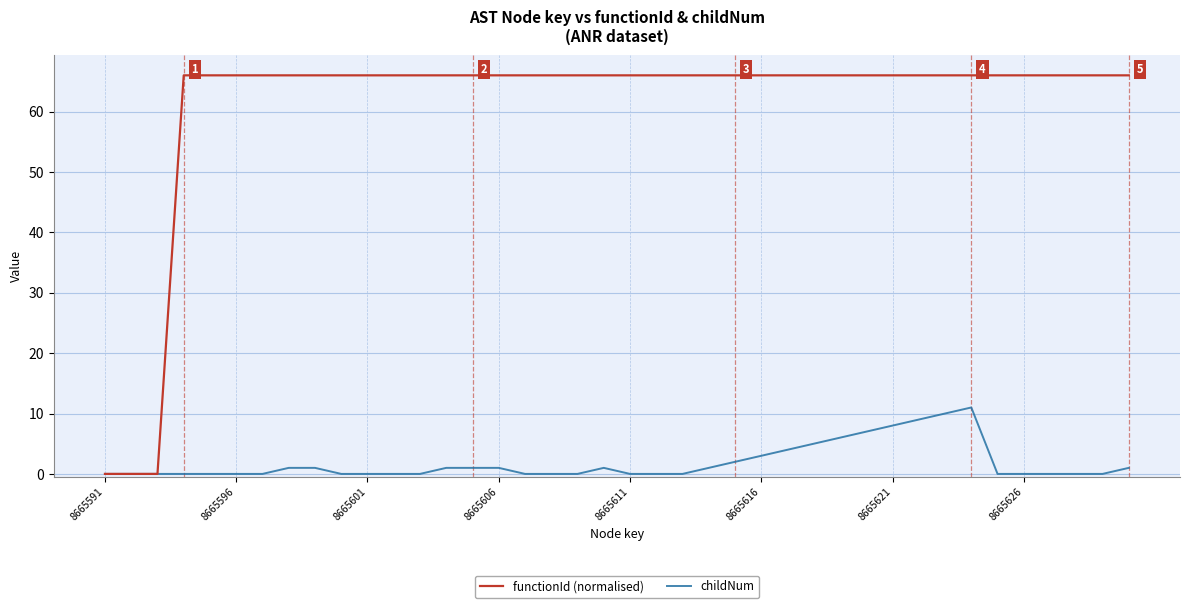

What is the difference between the second highest and minimum values in the childNum series?

10